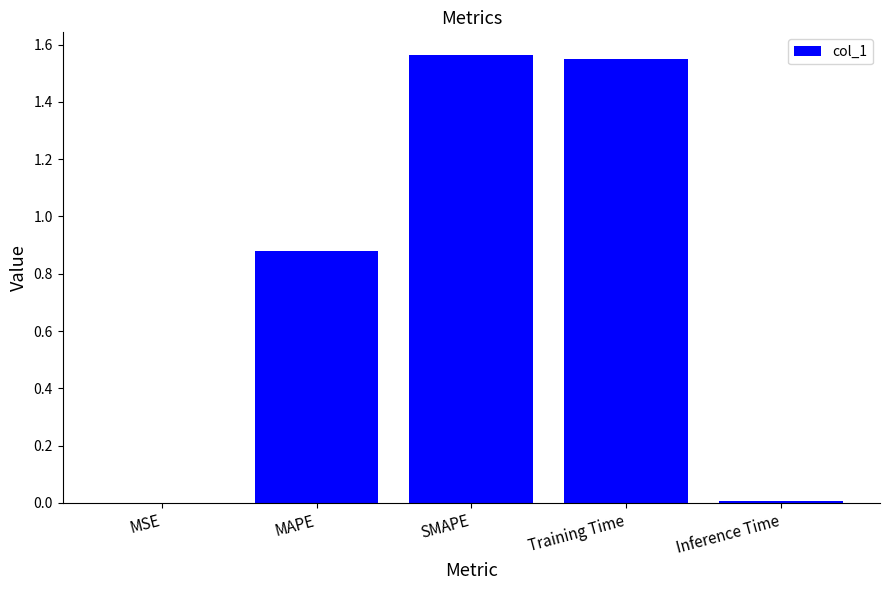

Is it true that the value at Inference Time is 0.0?

True